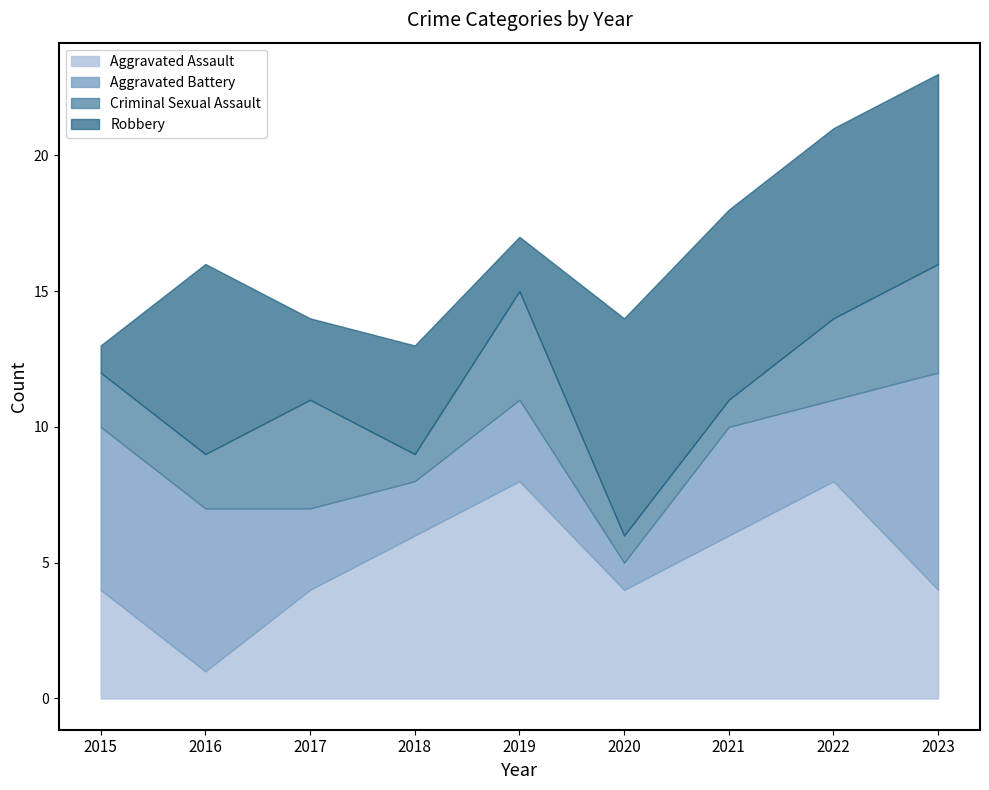

True or false: Aggravated Assault has more than 2 points higher than both neighbors.

False